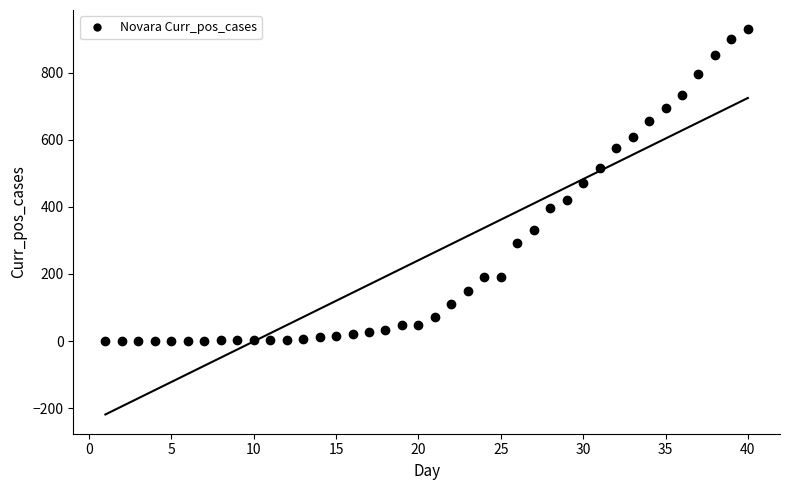

What is the range of Y values (max minus min)?

930